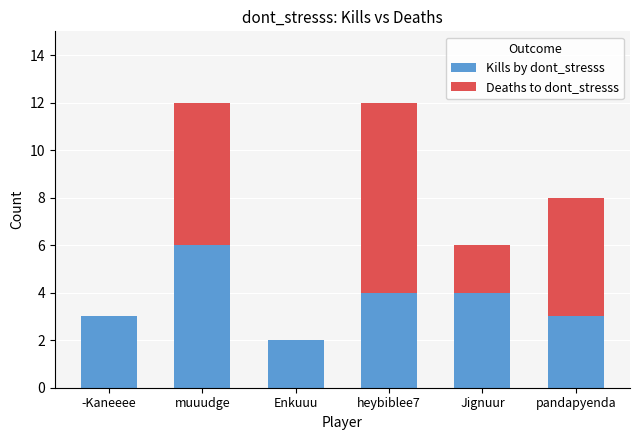

Are the bars grouped side by side (vs. stacked)?

No